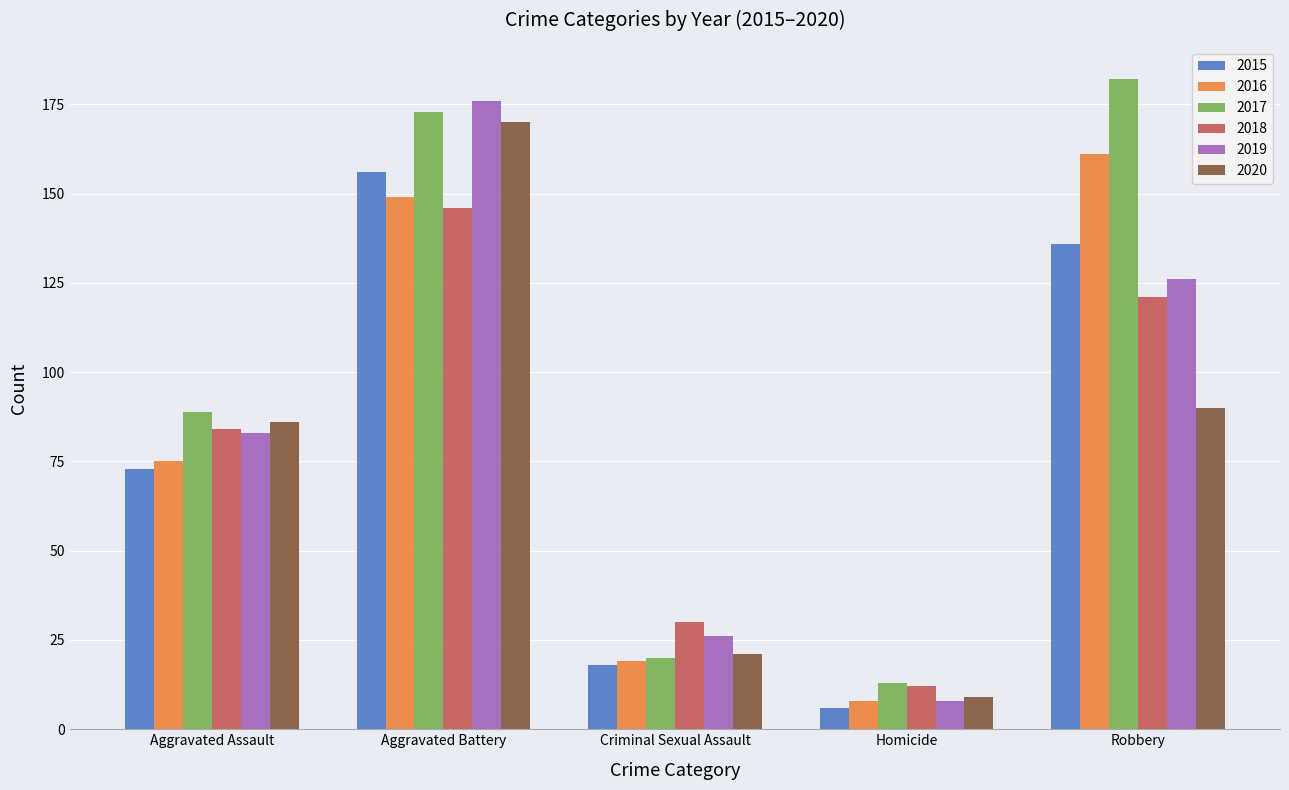

What is the difference between the highest and lowest values at Criminal Sexual Assault?

12